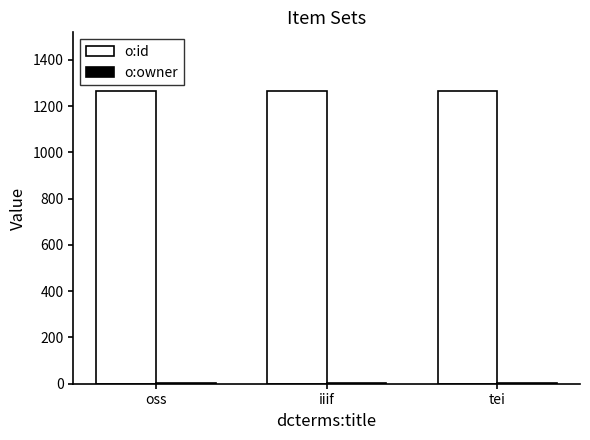

Is it true that o:id equals 798 at oss?

False